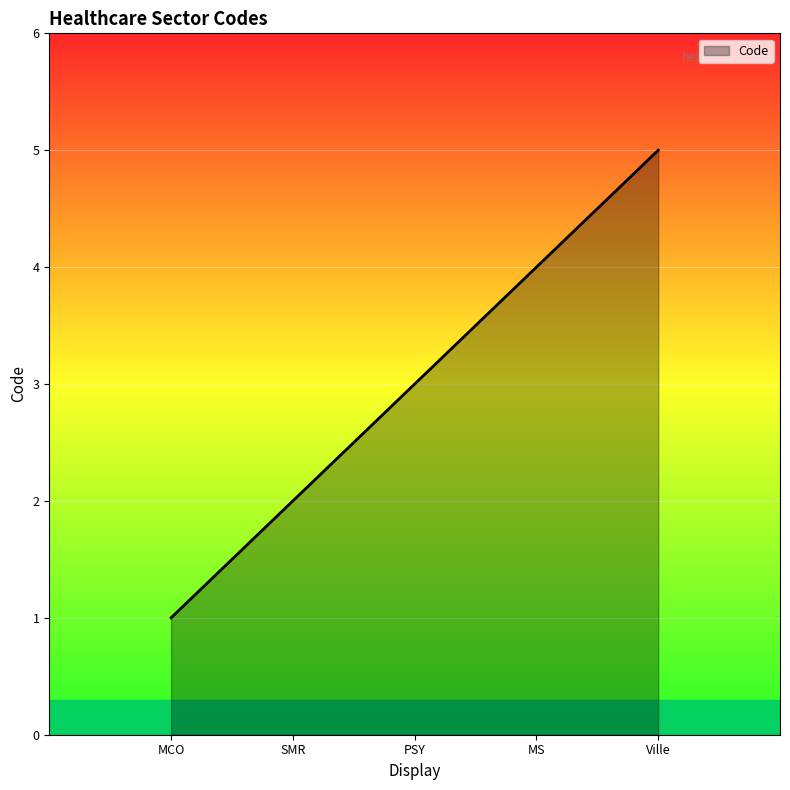

At which category does the chart reach its minimum across all series?

MCO